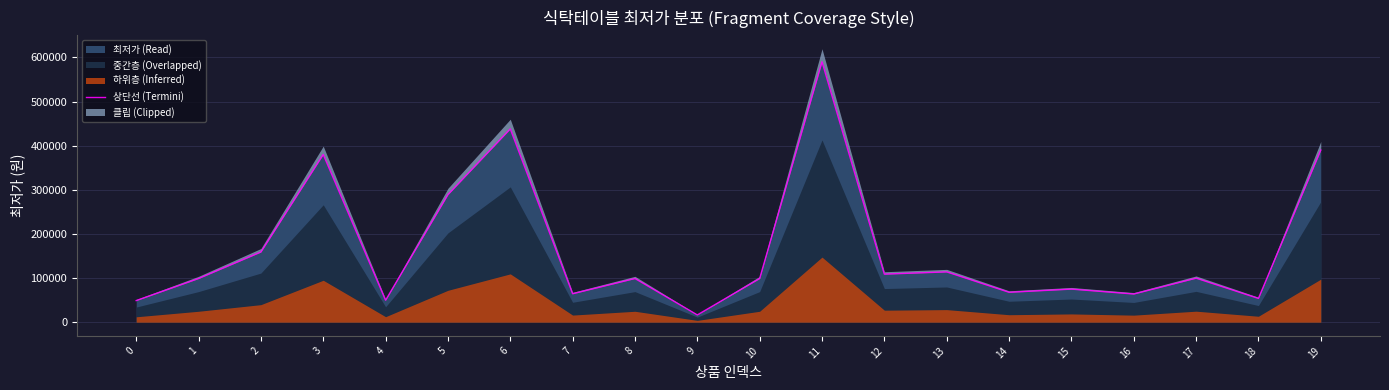

What is the sum of the values at 11 and 7?

654500